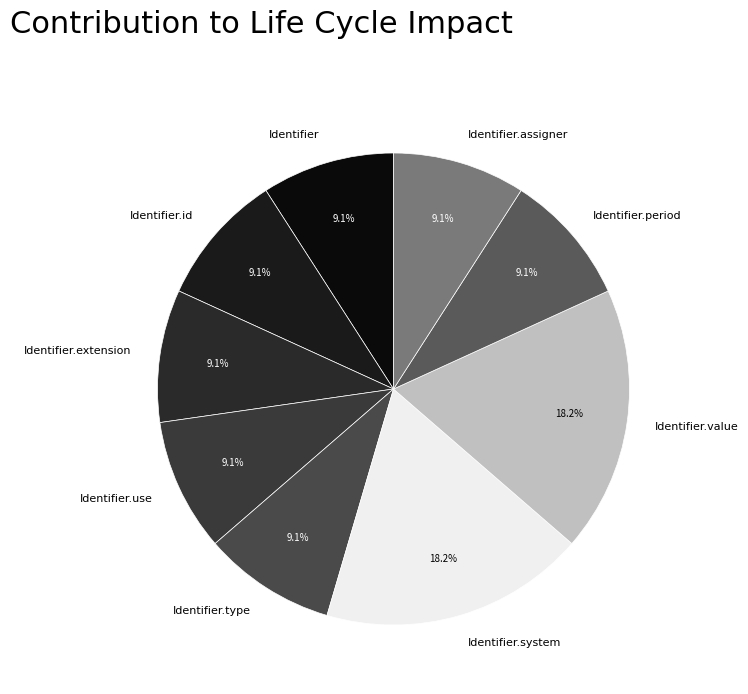

To the nearest percent, what is the difference between the largest and smallest slice percentages?

9%